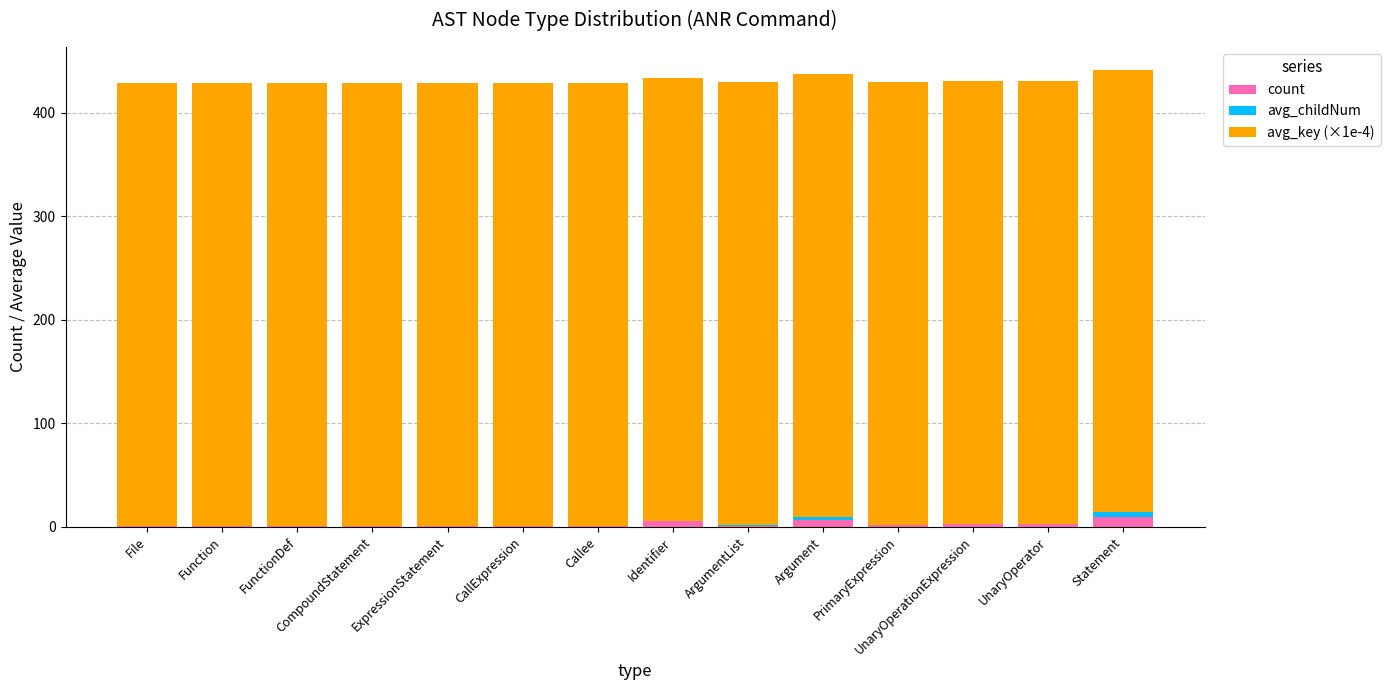

What is the maximum value for count?

10.0